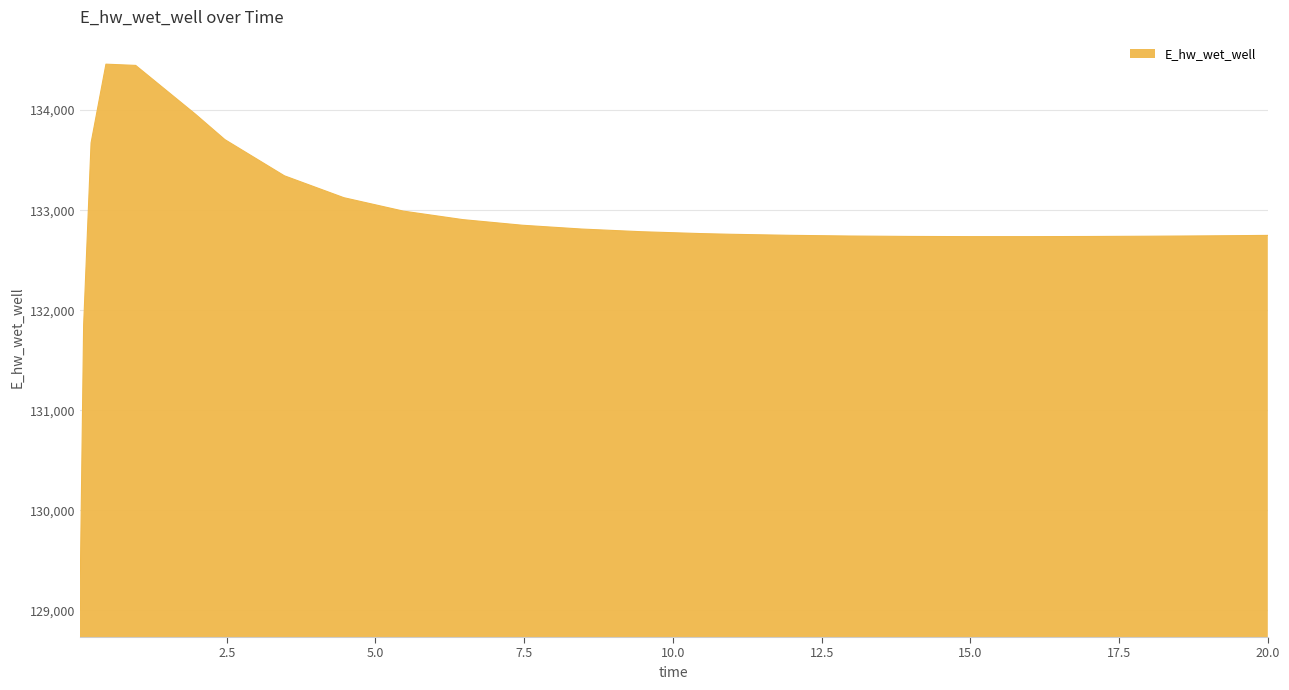

What is the difference between the maximum and minimum values?

5451.6